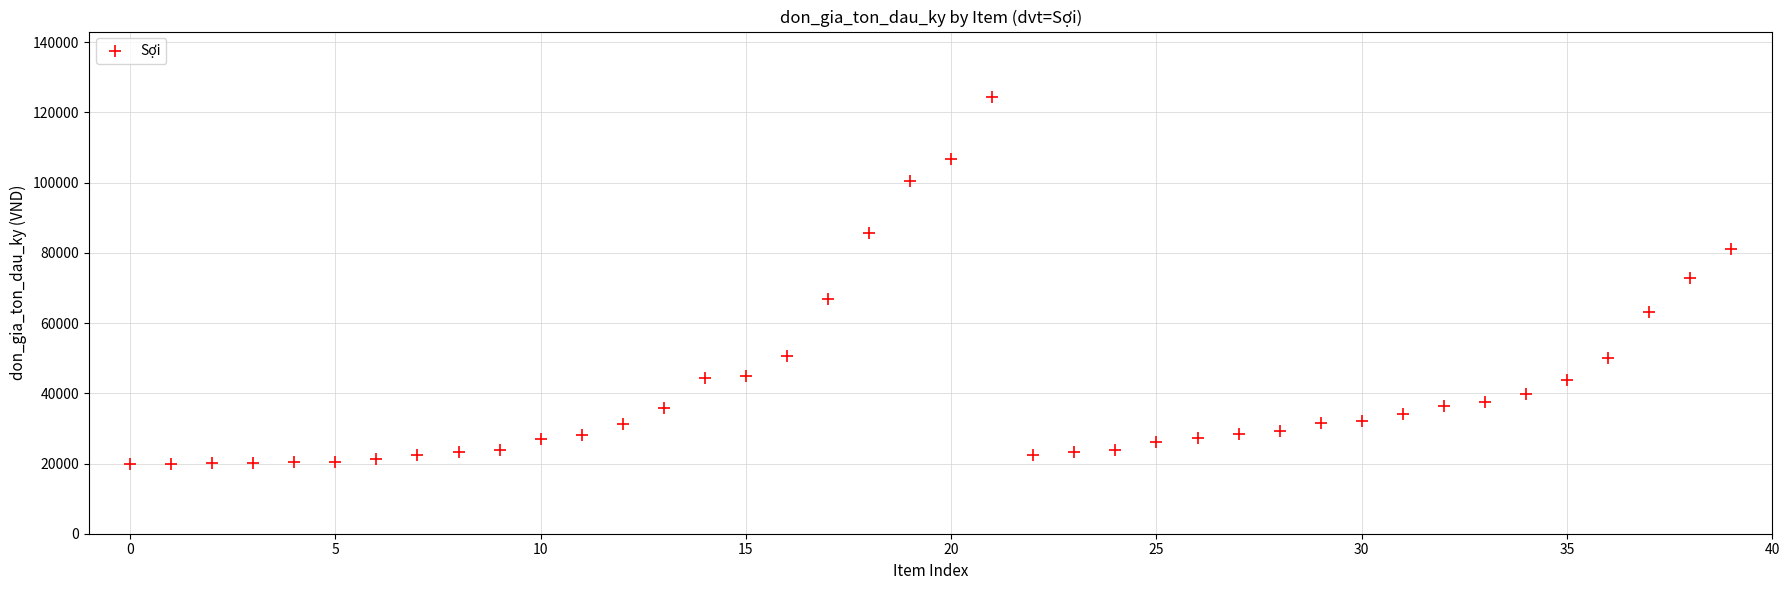

What is the range of Y values (max minus min)?

104400